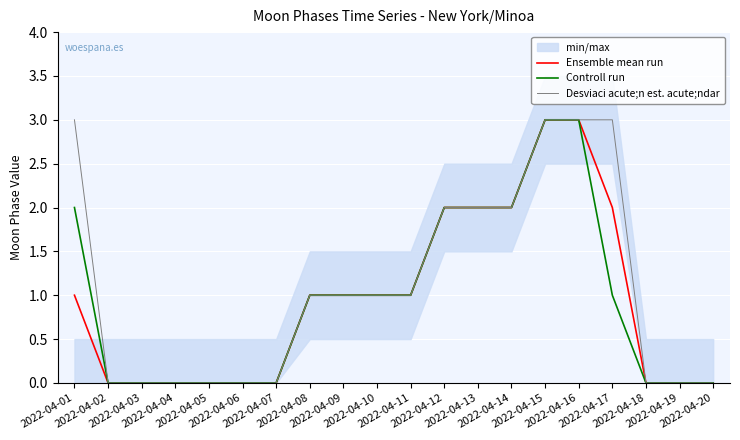

True or false: Controll run and Ensemble mean run intersect in this chart.

False